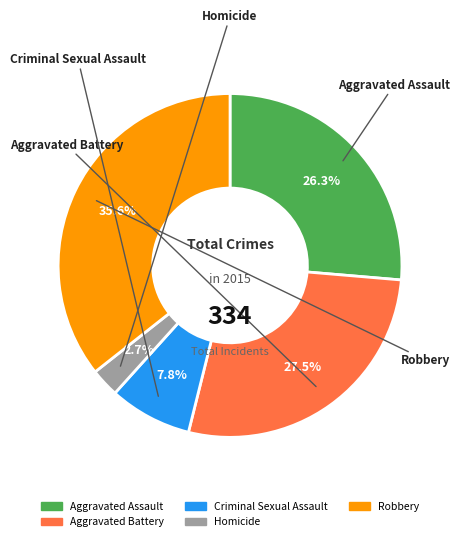

Rank the categories by value from highest to lowest.

Robbery, Aggravated Battery, Aggravated Assault, Criminal Sexual Assault, Homicide